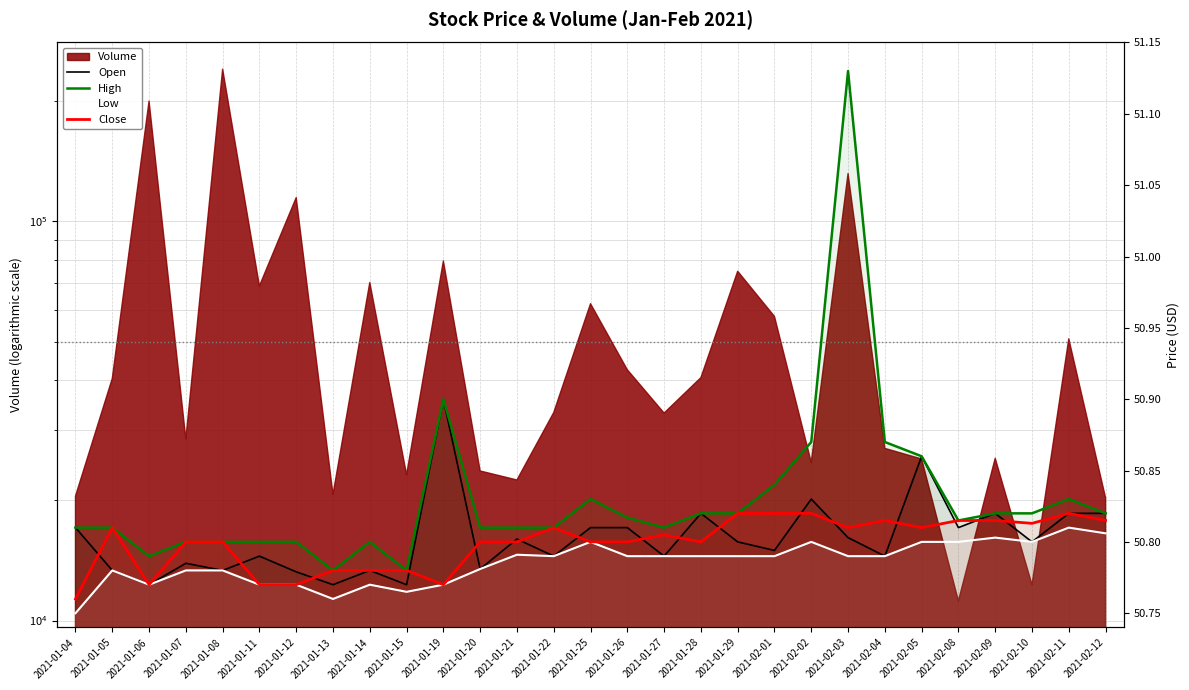

At which category is the sum across all series the highest?

2021-02-03